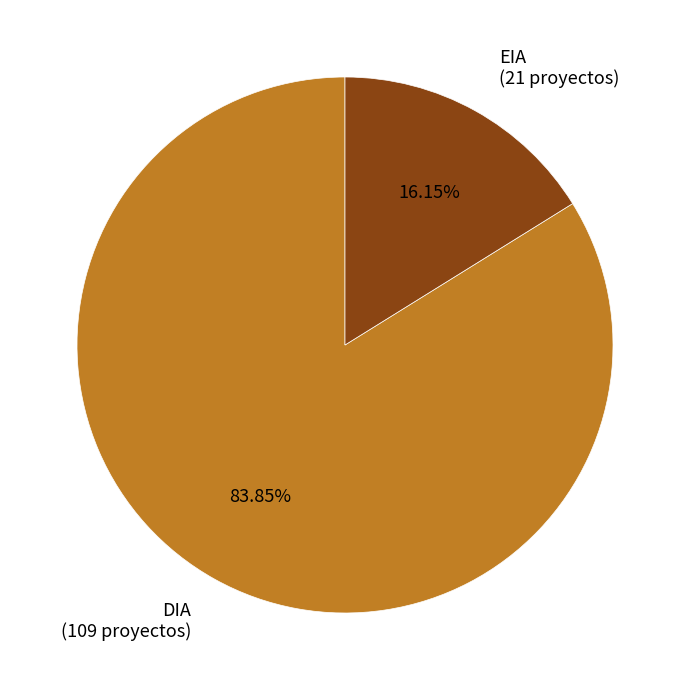

What is the total percentage of EIA and DIA?

100.0%